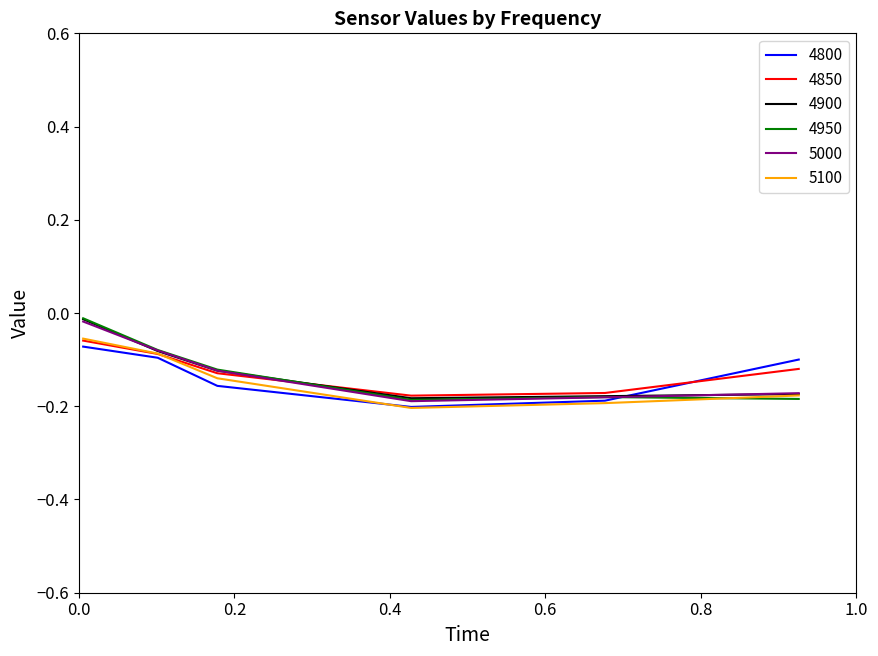

Which series has the largest range (max minus min)?

4950